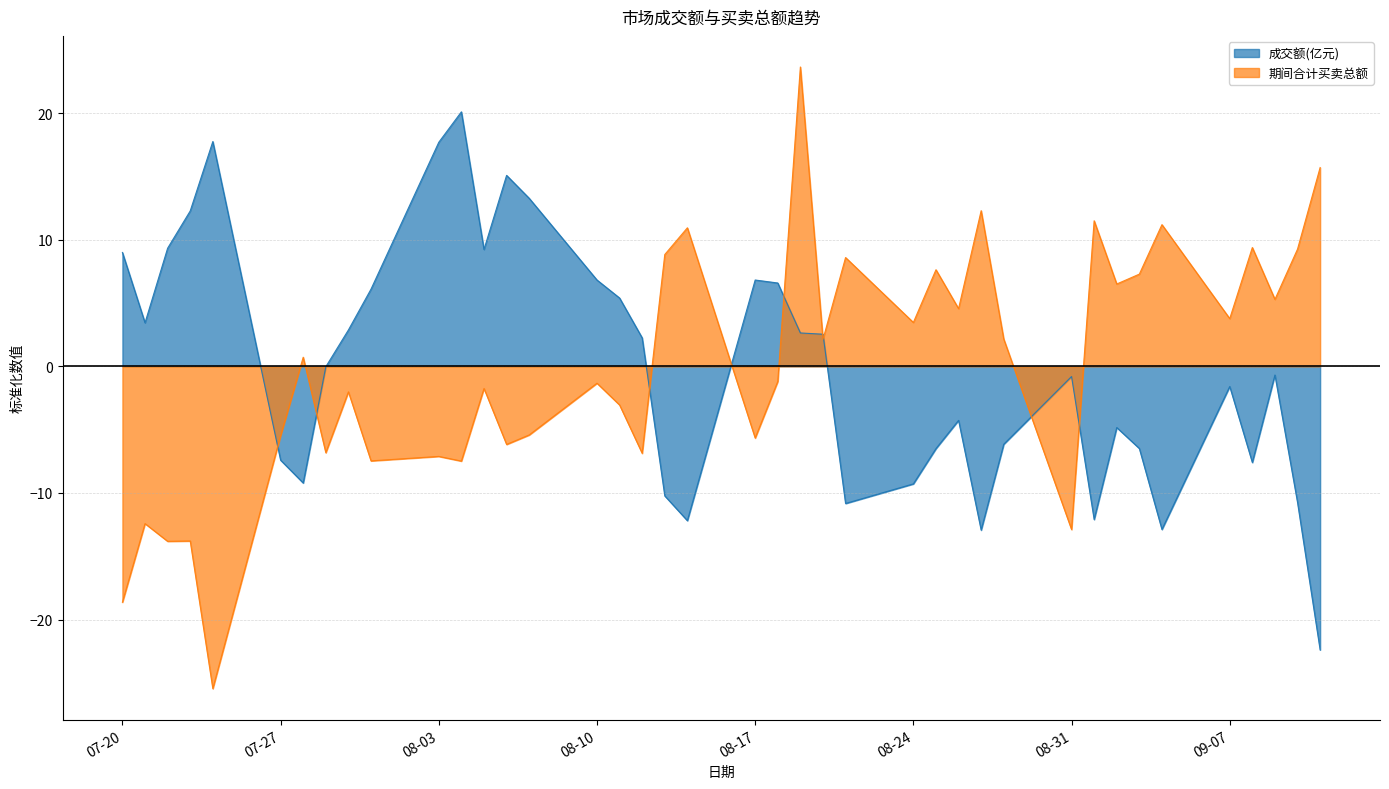

What is the maximum value shown in the chart?

23.6